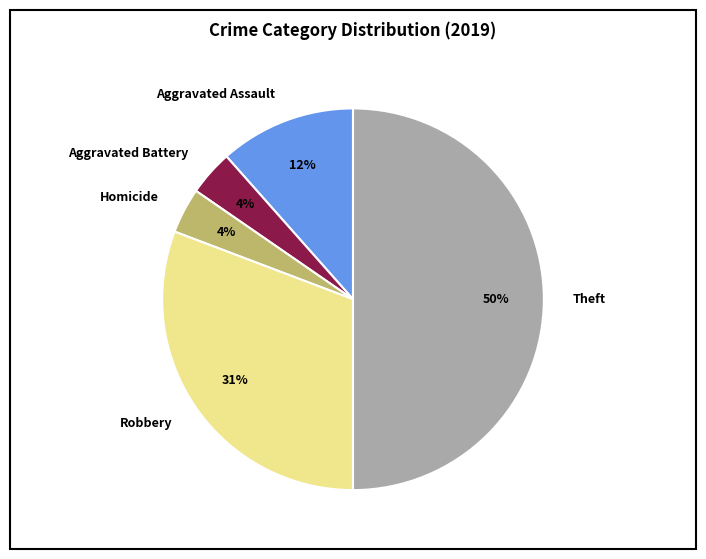

Is Aggravated Battery the majority of the pie?

No